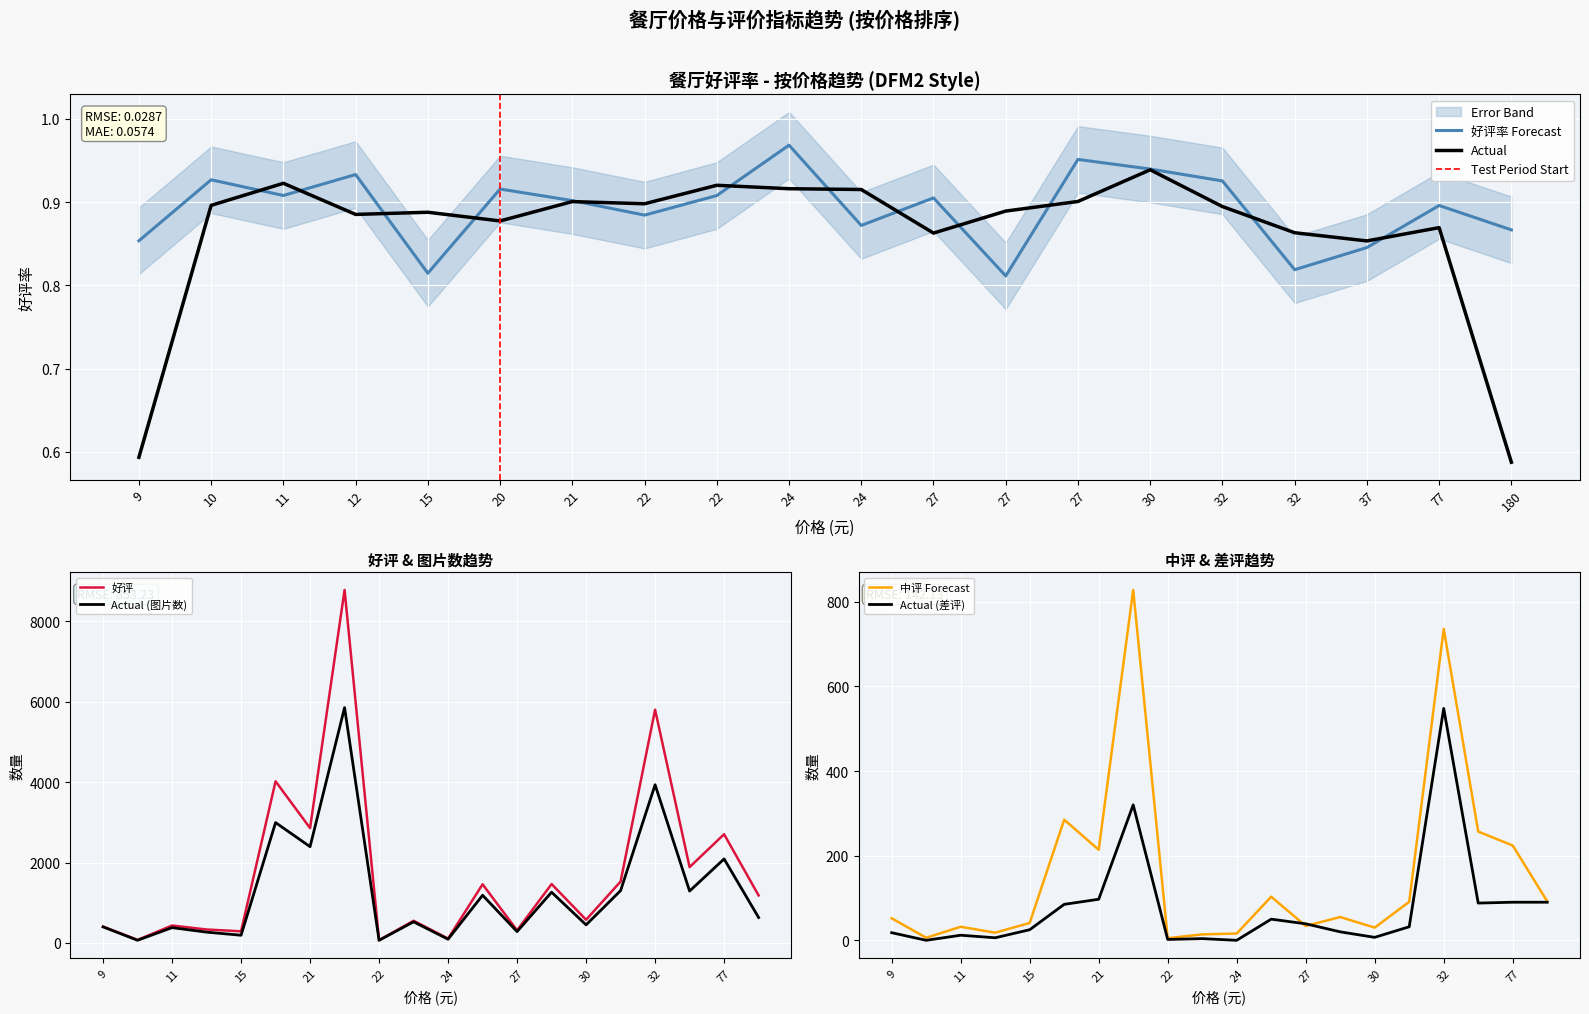

Is it true that 中评 equals 393.3 at 32?

False